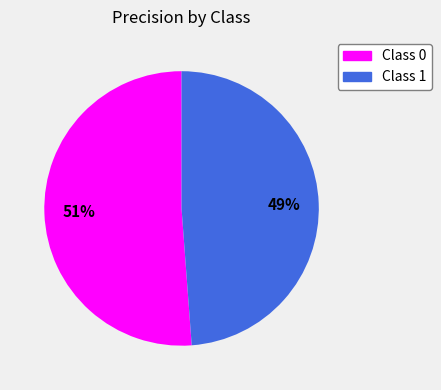

To the nearest percent, what is the difference between the largest and smallest slice percentages?

2%